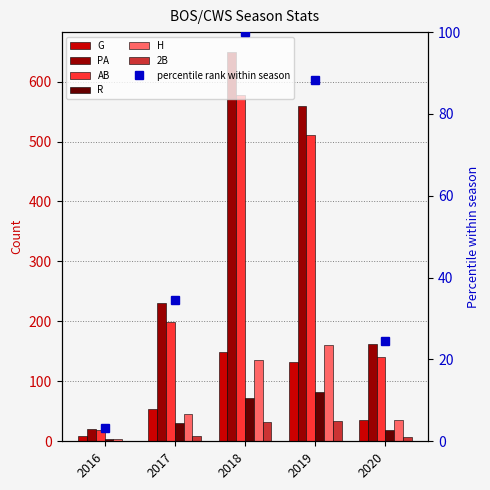

How many data points in H are less than 46?

2